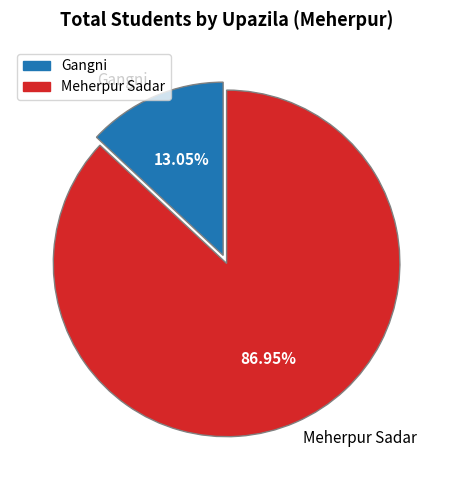

True or false: Gangni accounts for 13% of the total.

True